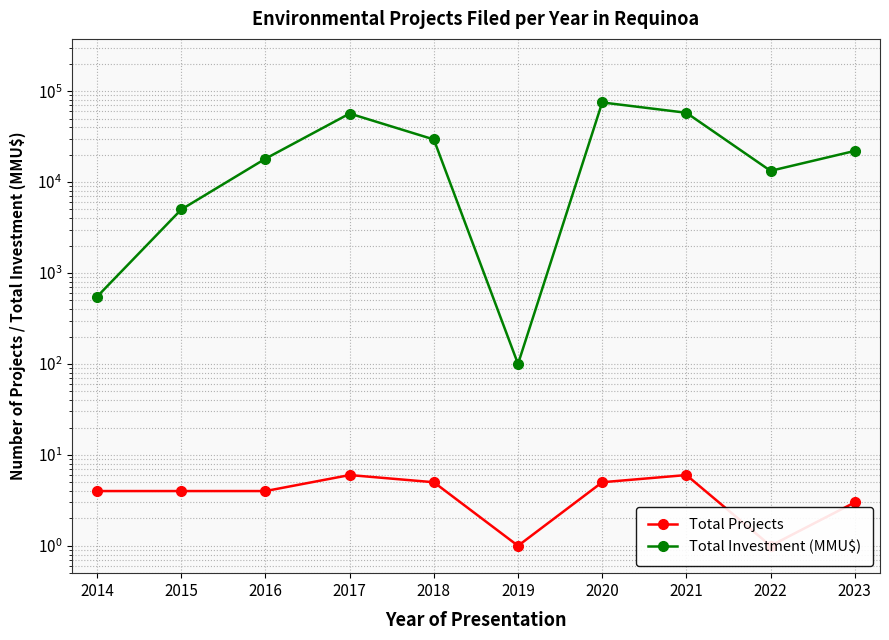

How many data points does each series have?

10